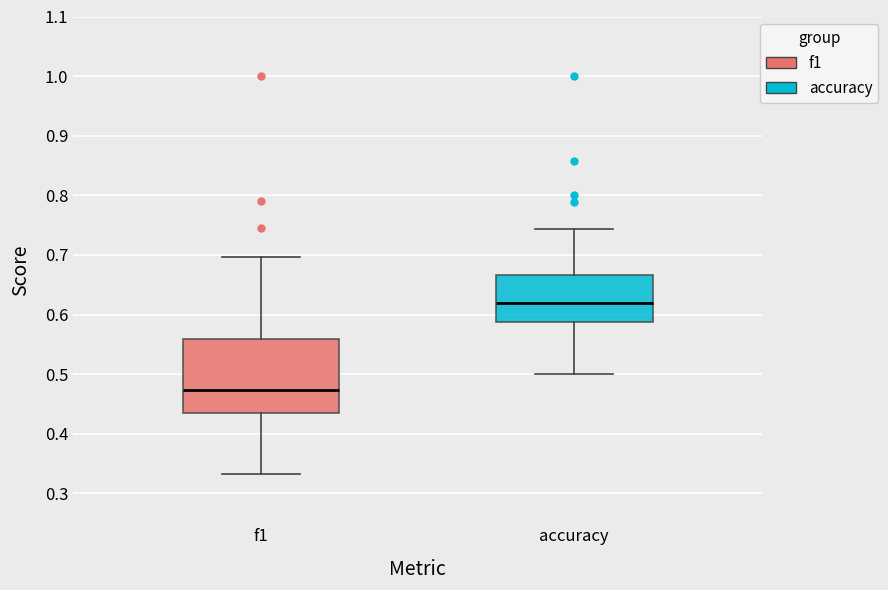

Reading left to right, transcribe this box plot: for each box, give where its median line is, the range the box spans, and where its two whiskers end, as read against the y-axis. The values are not printed on the chart, so give them approximately, as read against the axis.

f1: median 0.47, box 0.44 to 0.56, whiskers 0.33 to 0.70
accuracy: median 0.62, box 0.59 to 0.67, whiskers 0.50 to 0.74